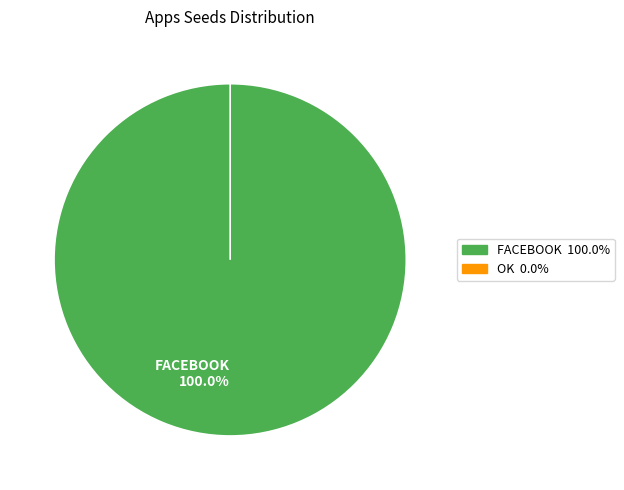

What is the change in value from FACEBOOK to OK?

-1813404649309488